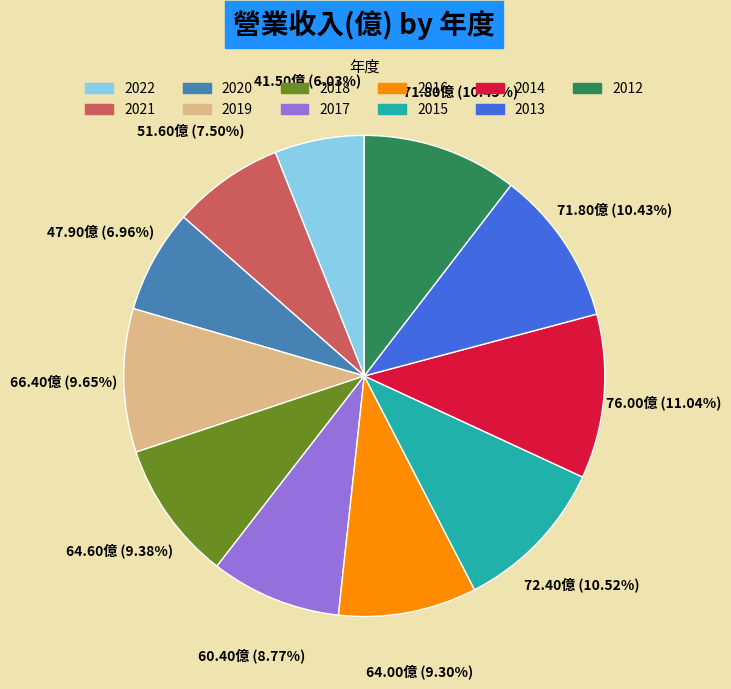

How much of the chart is everything except 2019?

90.4%